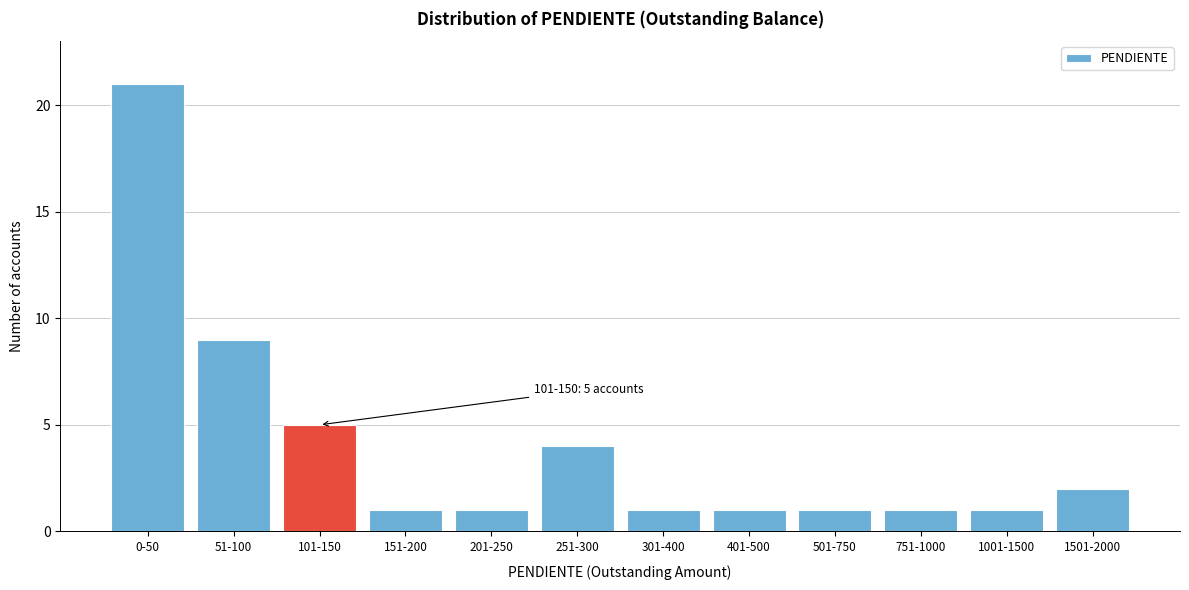

Reading right to left, extract all data points from this chart.

2	1	1	1	1	1	4	1	1	5	9	21